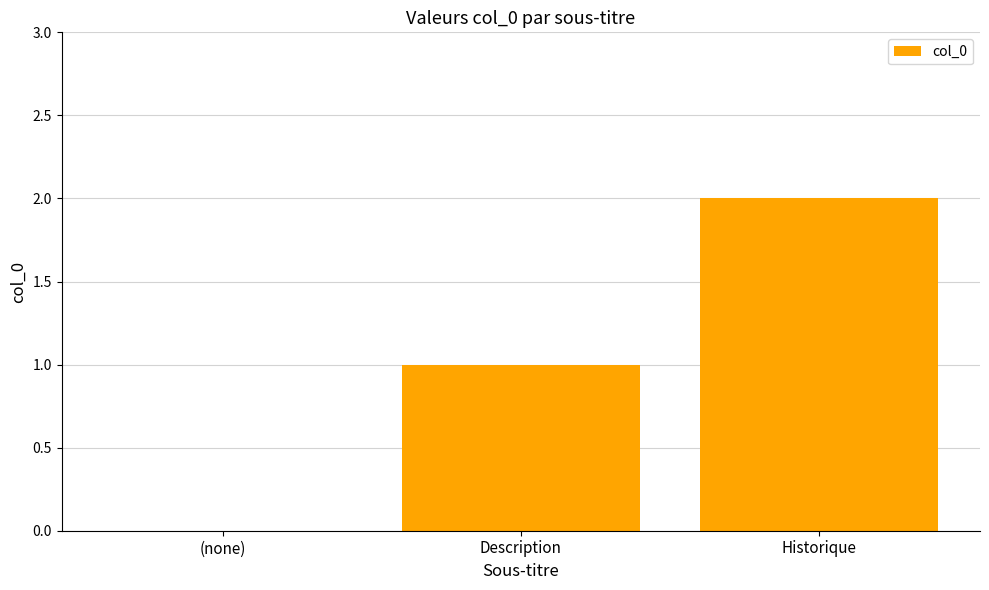

Is it true that the value at Description is 1?

True